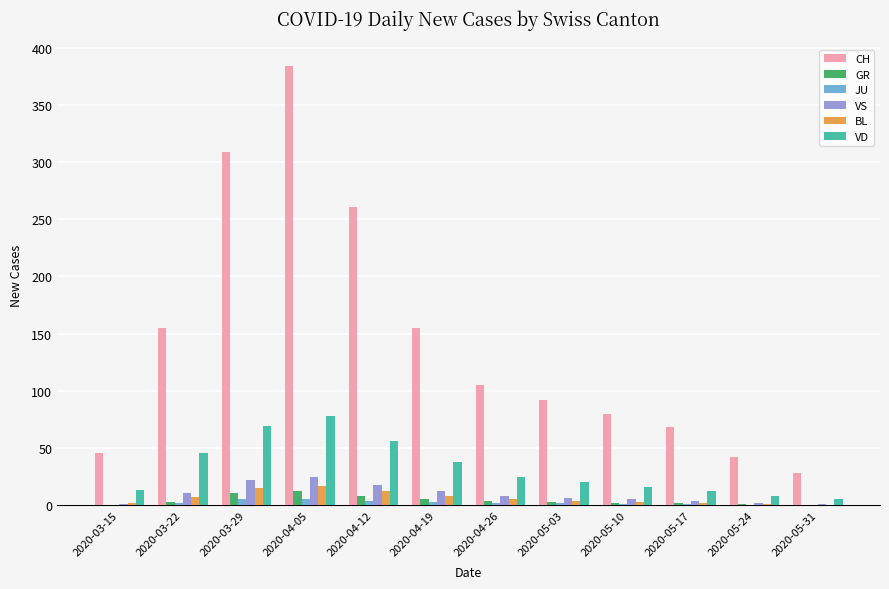

What is the greatest value displayed?

384